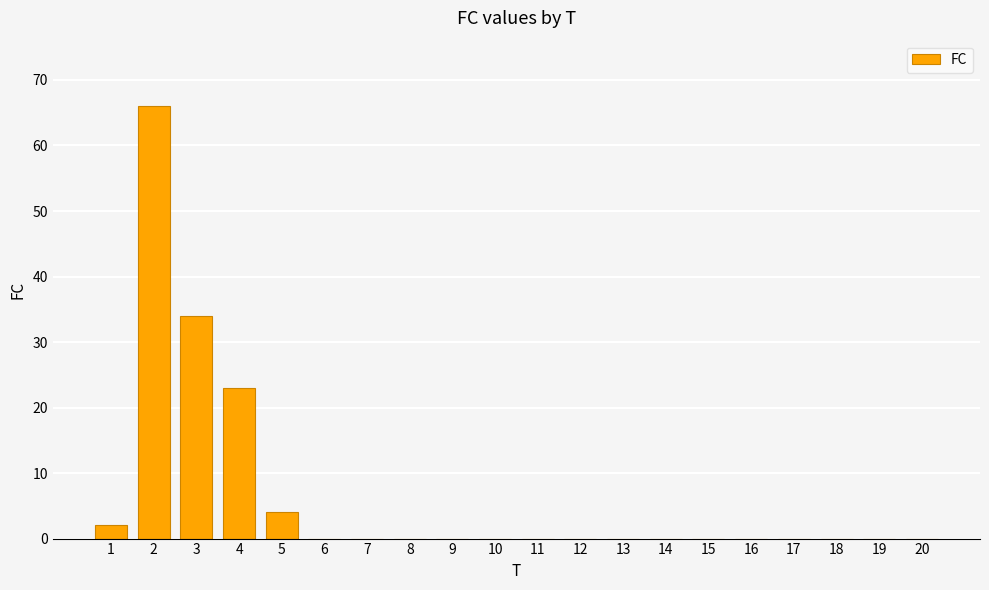

Reading left to right, transcribe all the data shown in this chart.

2	66	34	23	4	0	0	0	0	0	0	0	0	0	0	0	0	0	0	0